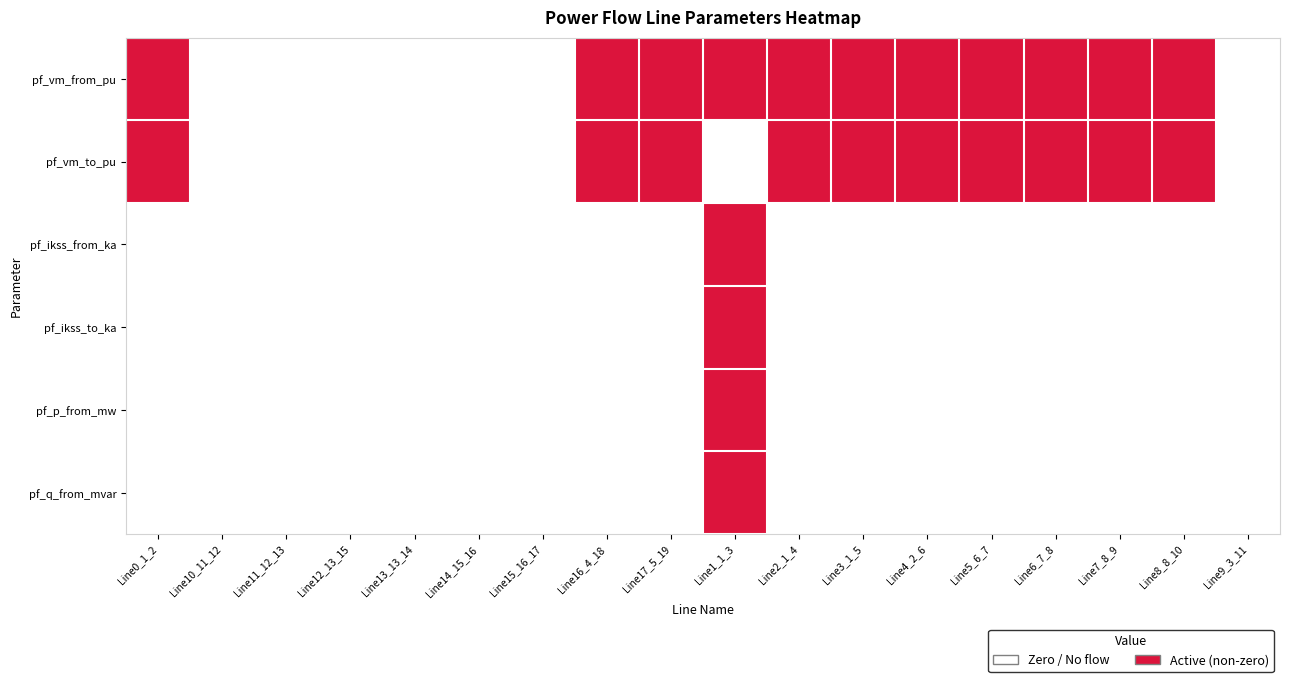

Which category has the lowest value across all series?

Line10_11_12